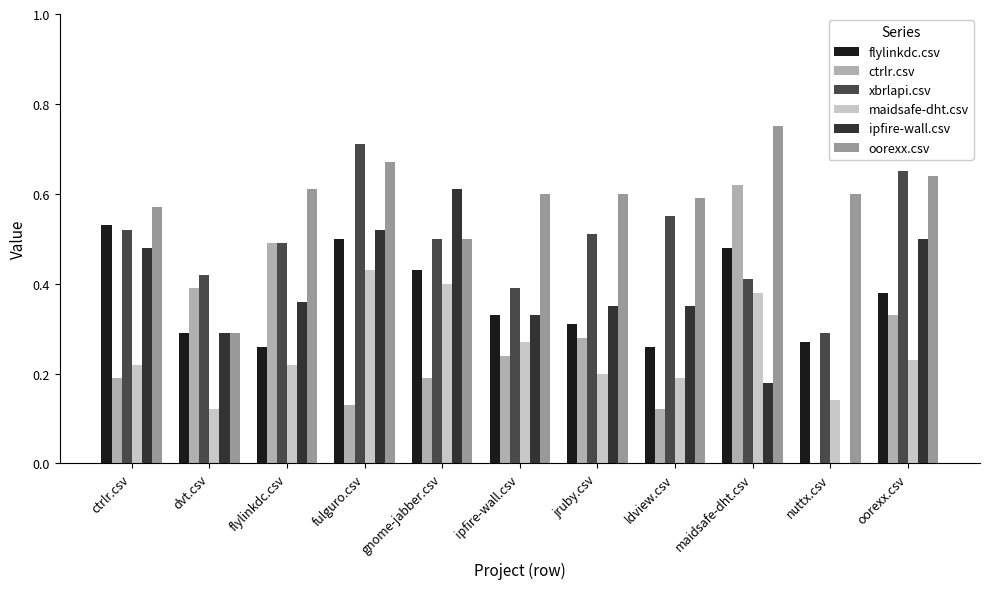

Reading left to right, transcribe all the data shown in this chart.

flylinkdc.csv: 0.5	0.3	0.3	0.5	0.4	0.3	0.3	0.3	0.5	0.3	0.4
ctrlr.csv: 0.2	0.4	0.5	0.1	0.2	0.2	0.3	0.1	0.6	0.0	0.3
xbrlapi.csv: 0.5	0.4	0.5	0.7	0.5	0.4	0.5	0.6	0.4	0.3	0.7
maidsafe-dht.csv: 0.2	0.1	0.2	0.4	0.4	0.3	0.2	0.2	0.4	0.1	0.2
ipfire-wall.csv: 0.5	0.3	0.4	0.5	0.6	0.3	0.3	0.3	0.2	0.0	0.5
oorexx.csv: 0.6	0.3	0.6	0.7	0.5	0.6	0.6	0.6	0.8	0.6	0.6